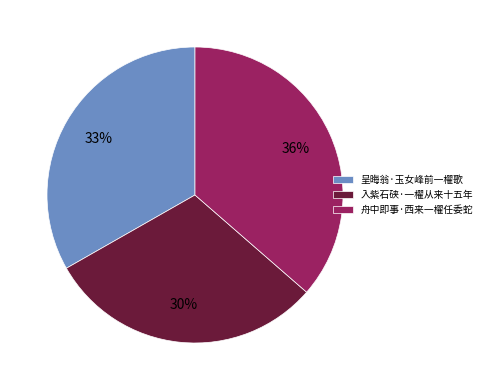

How many slices are in this pie chart?

3